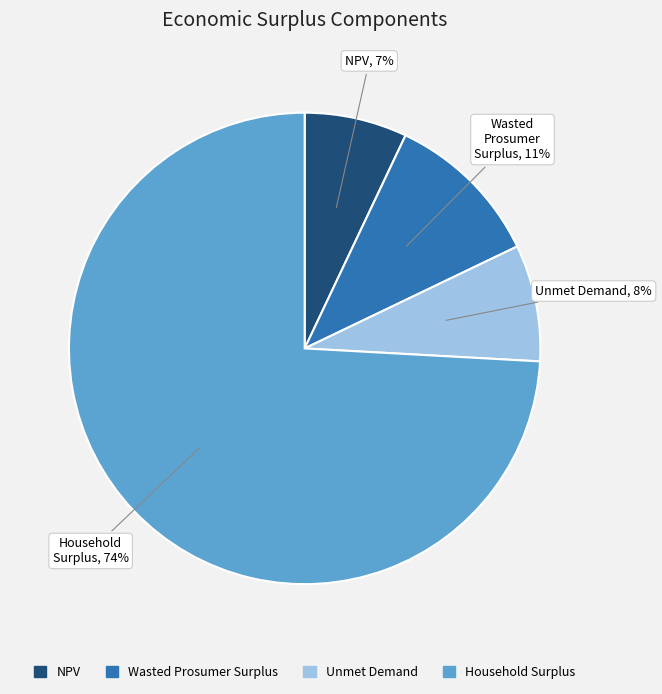

Combined, do NPV and Wasted Prosumer Surplus account for over 50%?

No